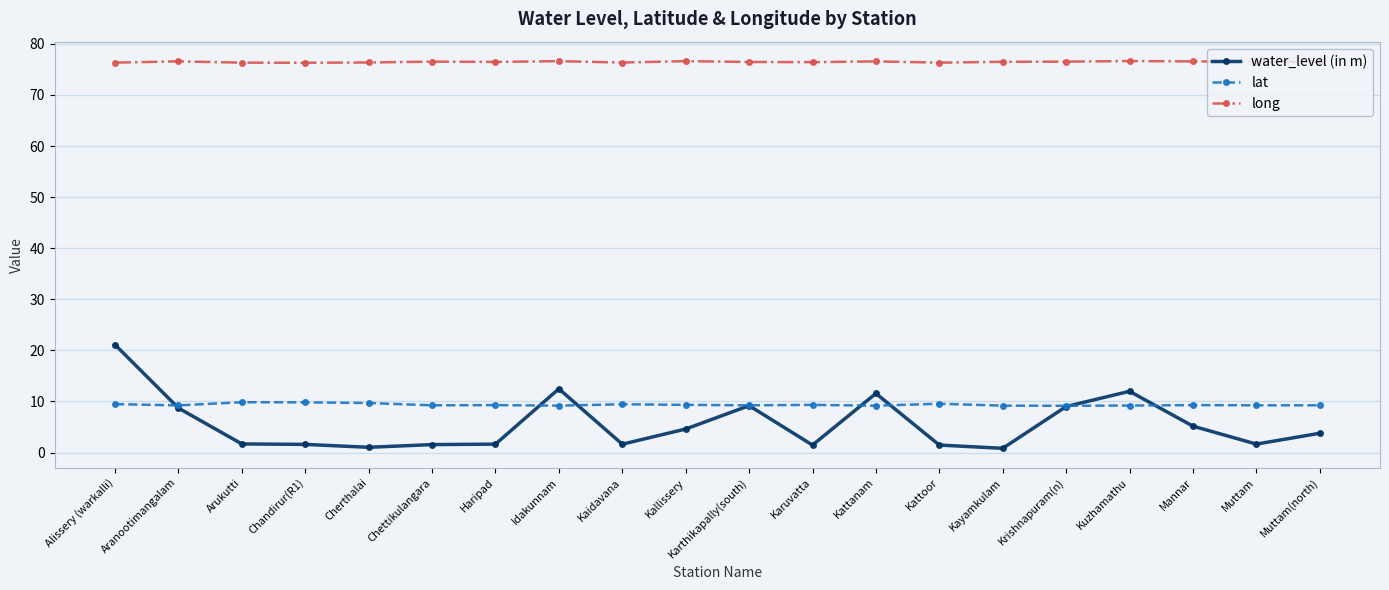

True or false: long and water_level (in m) cross at least once.

False